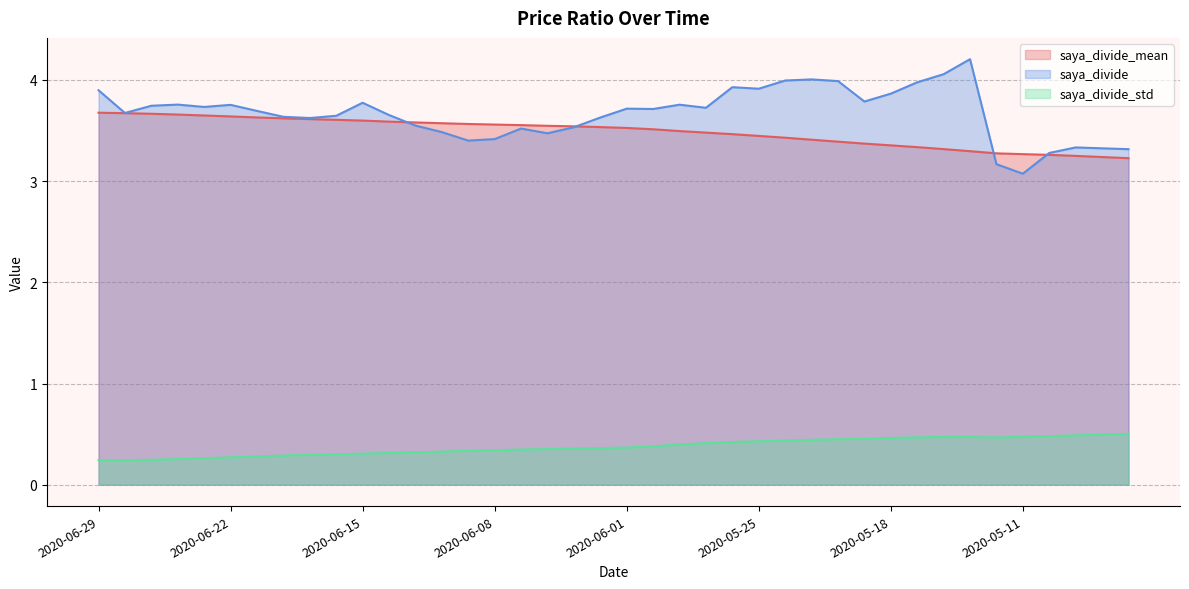

True or false: saya_divide_std has more than 0 points higher than both neighbors.

True